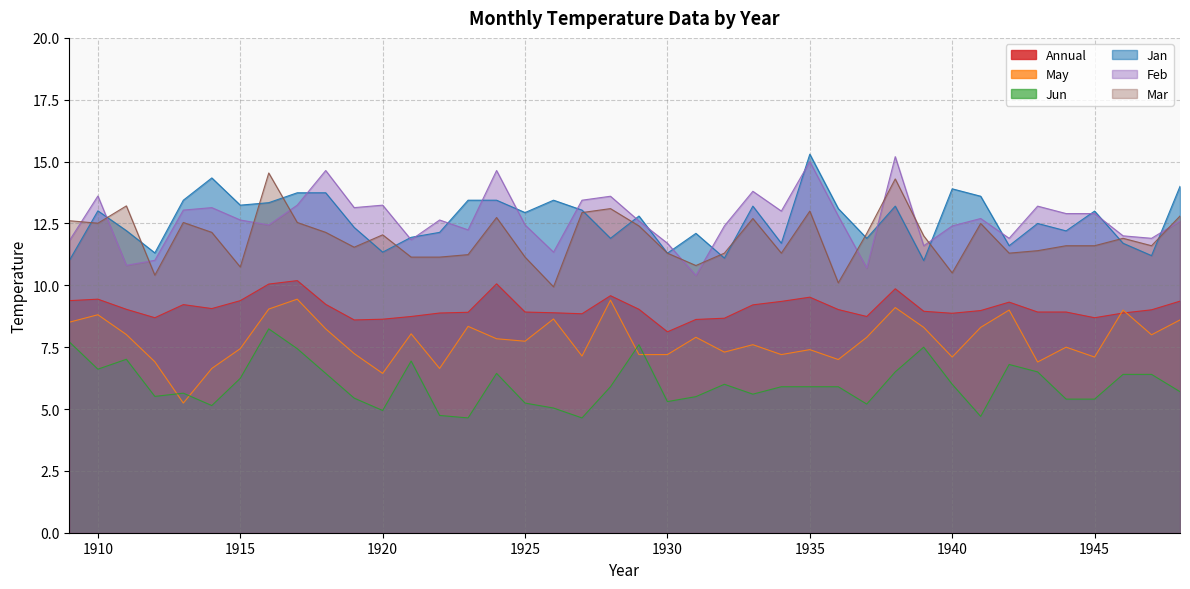

True or false: Feb and May intersect in this chart.

False